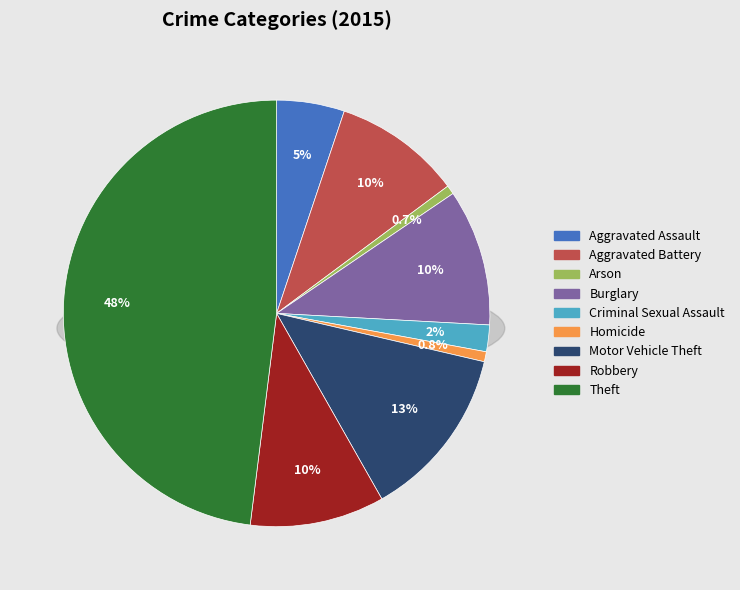

Rank the categories by value from highest to lowest.

Theft, Motor Vehicle Theft, Burglary, Robbery, Aggravated Battery, Aggravated Assault, Criminal Sexual Assault, Homicide, Arson